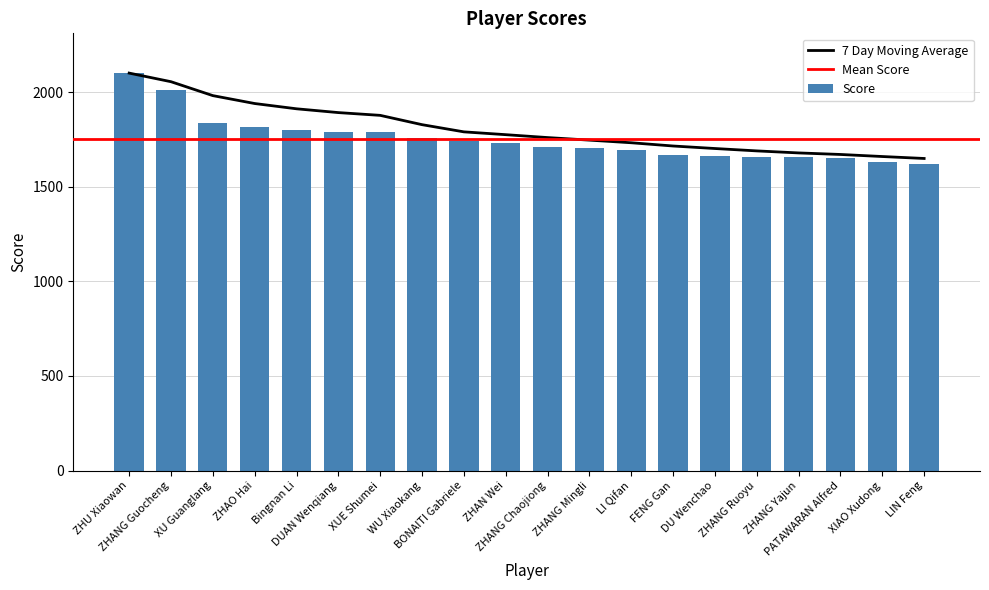

What is the difference between the values at LI Qifan and FENG Gan?

25